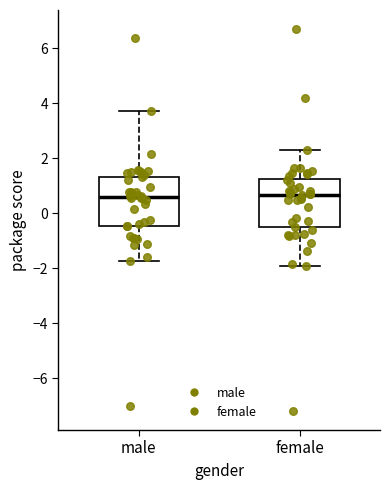

Reading left to right, read every box against the y-axis: the position of its median line, the range the box covers, and the ends of its whiskers. The values are not printed on the chart, so give them approximately, as read against the axis.

male: median 0.6, box -0.4 to 1.4, whiskers -1.8 to 3.8
female: median 0.6, box -0.6 to 1.2, whiskers -2.0 to 2.2